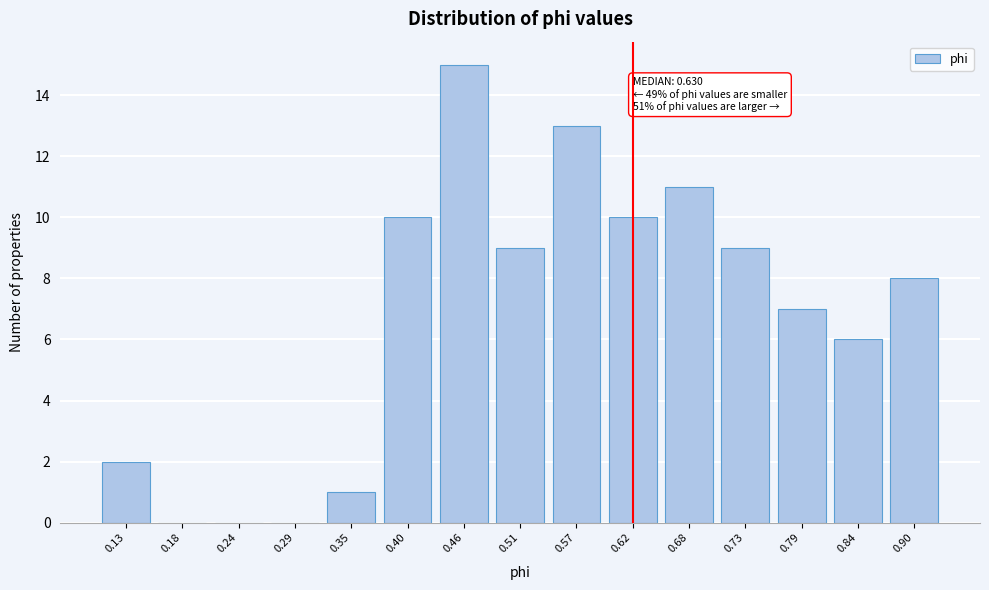

Reading right to left, transcribe all the data shown in this chart.

0.90=8	0.84=6	0.79=7	0.73=9	0.68=11	0.62=10	0.57=13	0.51=9	0.46=15	0.40=10	0.35=1	0.29=0	0.24=0	0.18=0	0.13=2